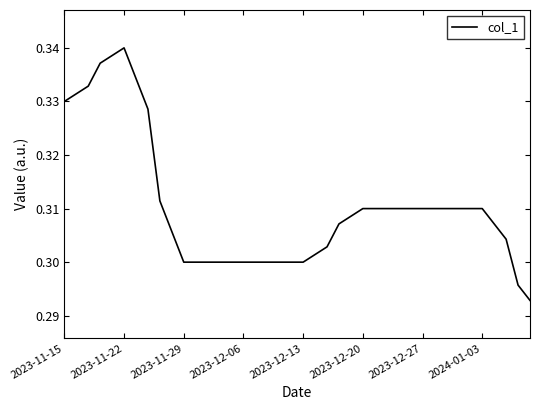

Does the chart have visible grid lines?

No